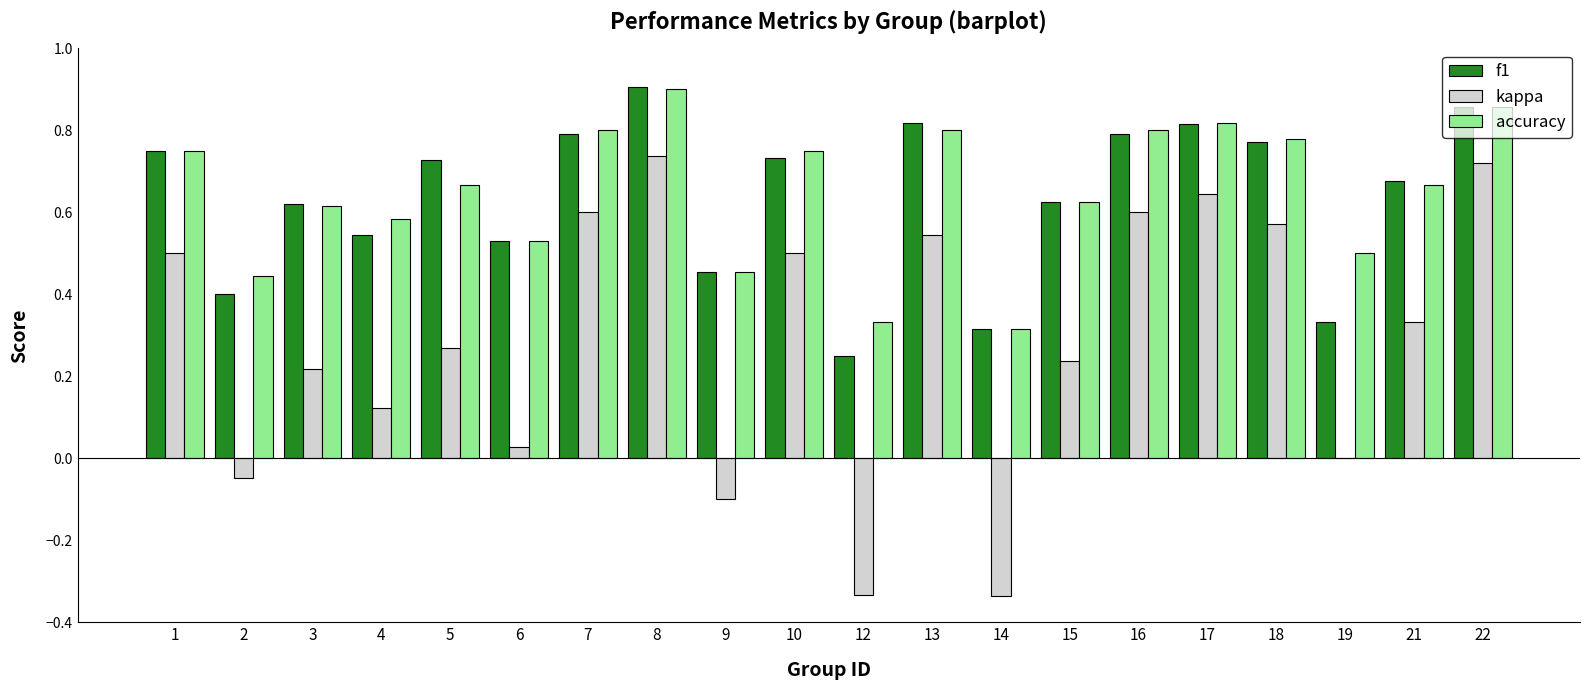

At which label does kappa reach its peak?

8